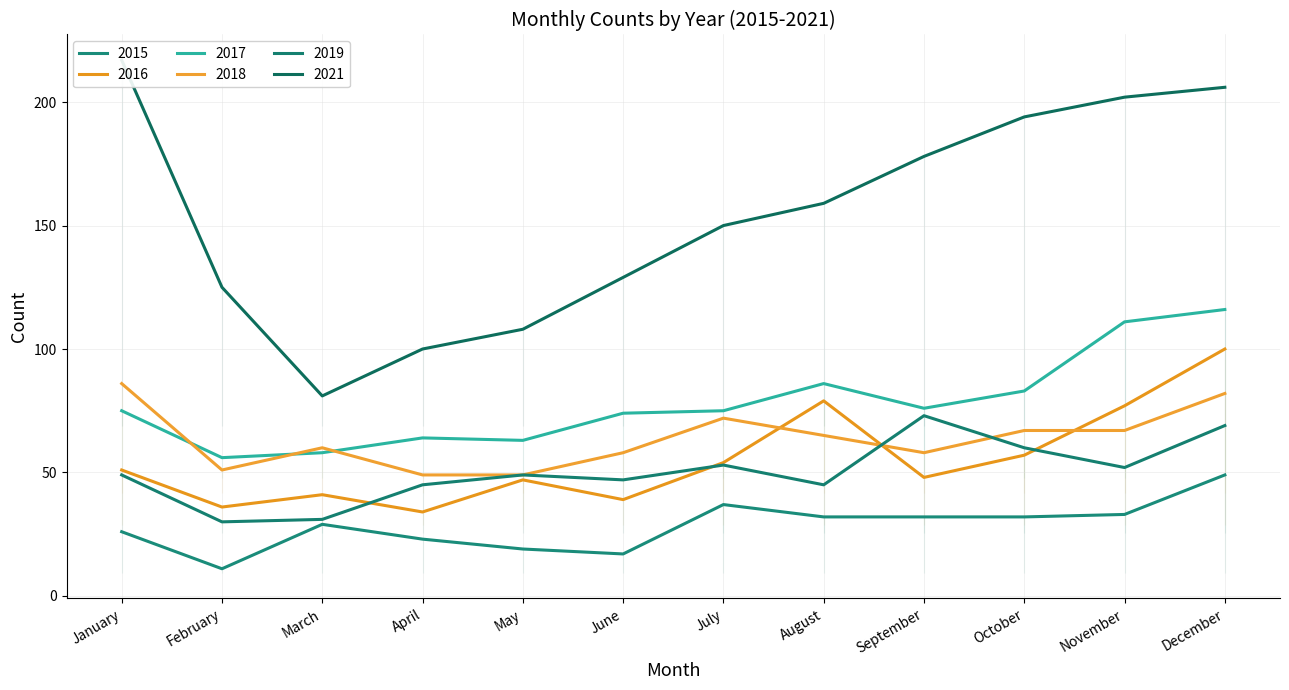

What is the difference between the maximum and minimum values in the 2015 series?

38